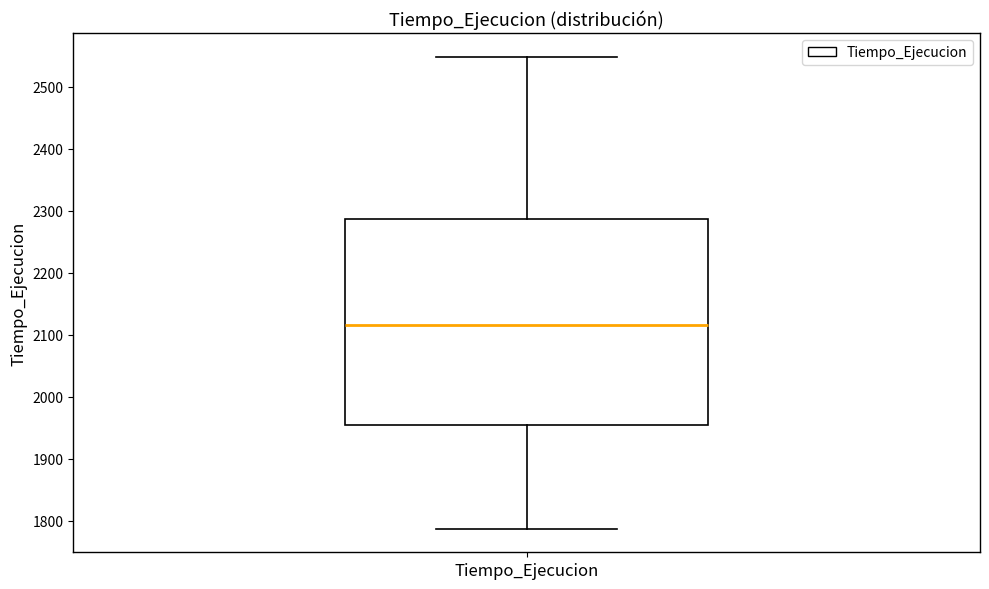

Where is the upper edge of the box for Tiempo_Ejecucion on the y-axis? The values are not printed on the chart, so give them approximately, as read against the axis.

2290